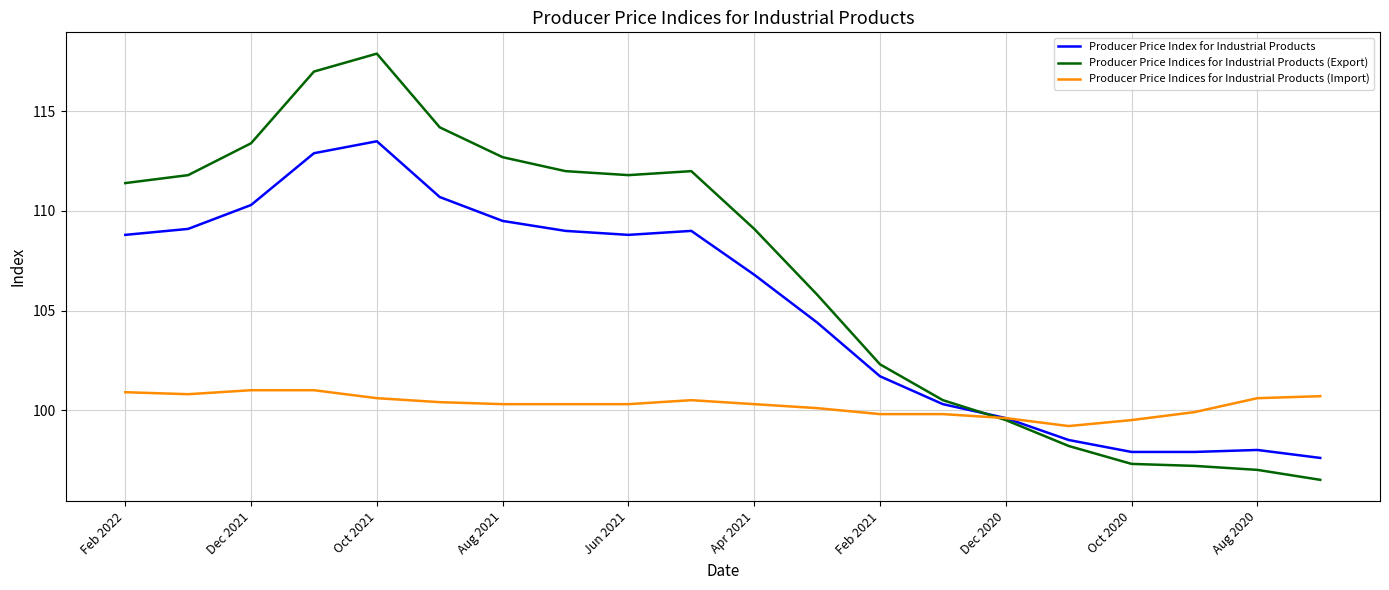

Which series has the largest total across all categories?

Producer Price Indices for Industrial Products (Export)